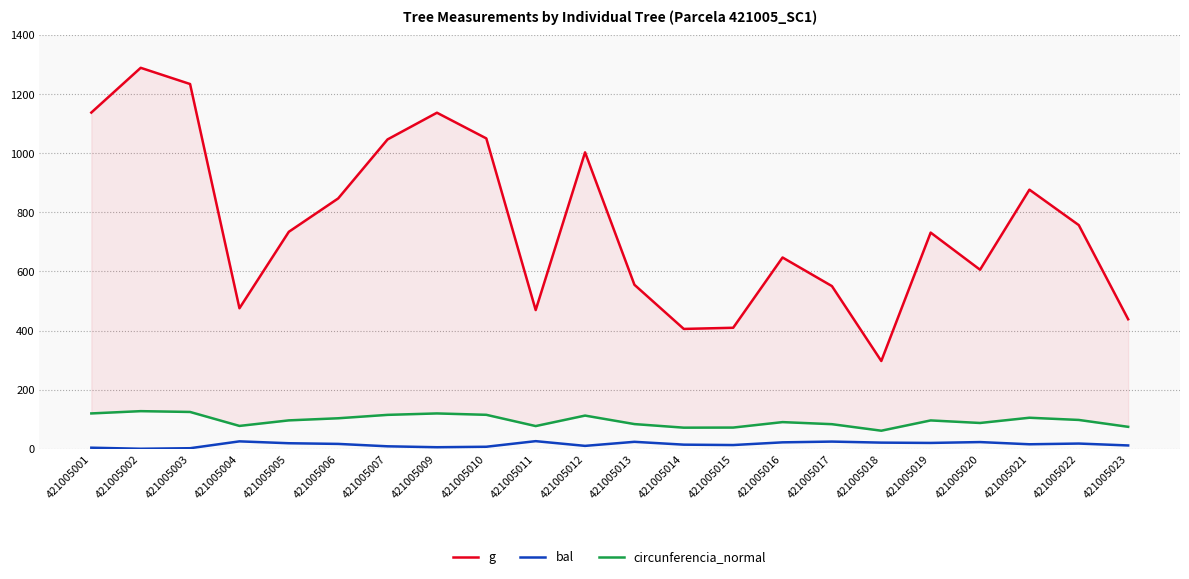

Rank the categories by bal value from highest to lowest.

421005011, 421005004, 421005017, 421005013, 421005020, 421005016, 421005018, 421005019, 421005005, 421005022, 421005006, 421005021, 421005014, 421005015, 421005023, 421005012, 421005007, 421005010, 421005009, 421005001, 421005003, 421005002